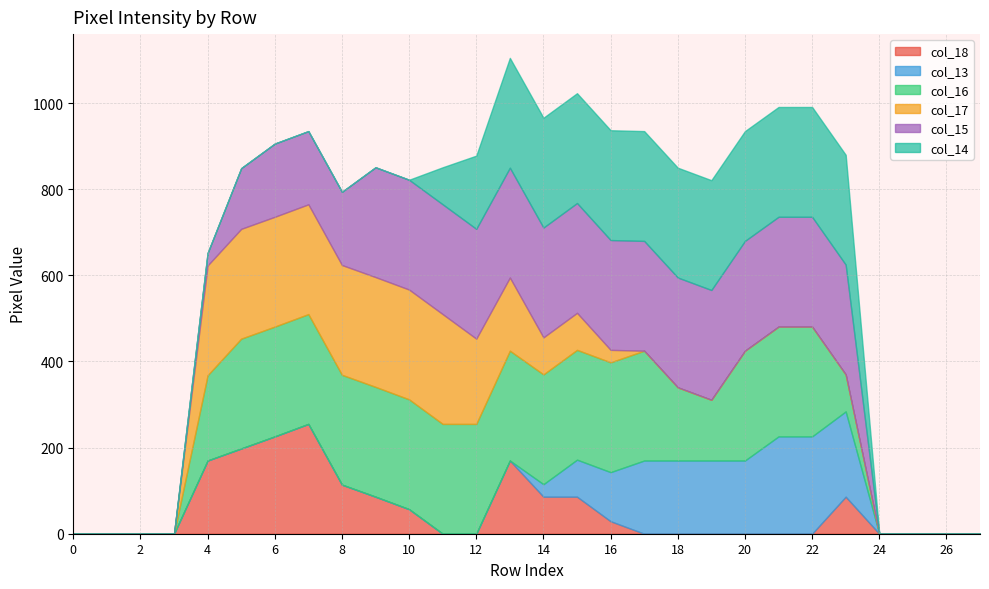

How many lines are shown in the chart?

6